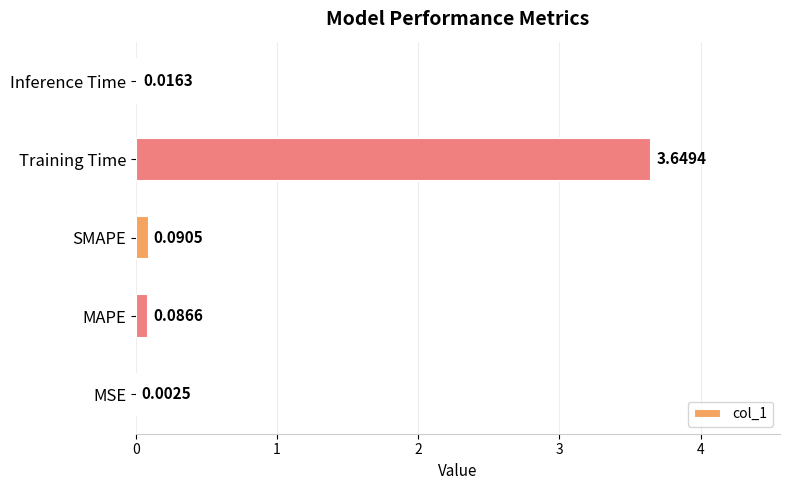

Where is the data nearest to the value 1?

SMAPE